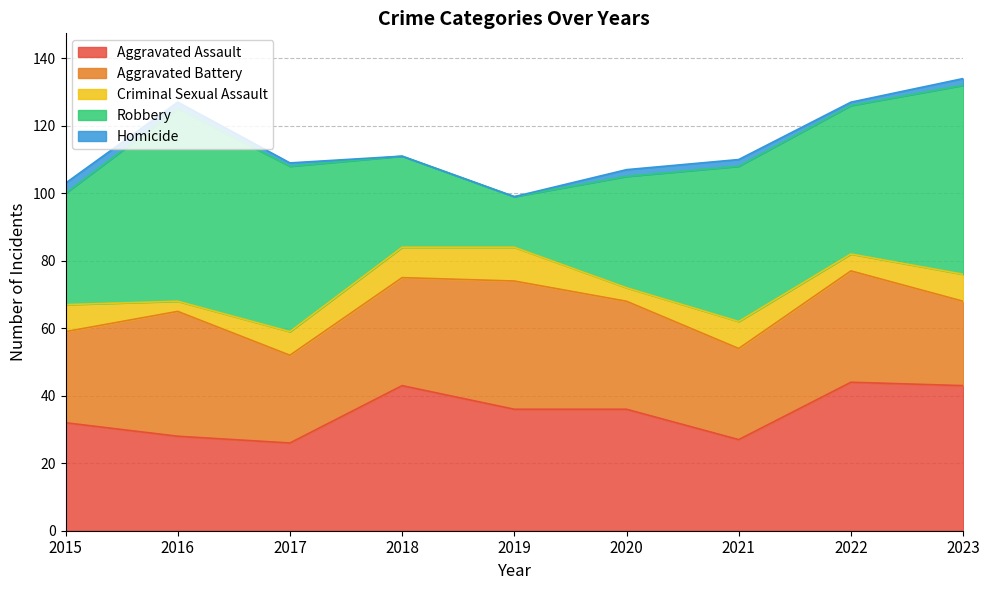

Reading left to right, what are all the values shown in this chart?

Aggravated Assault: 32	28	26	43	36	36	27	44	43
Aggravated Battery: 27	37	26	32	38	32	27	33	25
Criminal Sexual Assault: 8	3	7	9	10	4	8	5	8
Robbery: 33	57	49	27	15	33	46	44	56
Homicide: 3	2	1	0	0	2	2	1	2